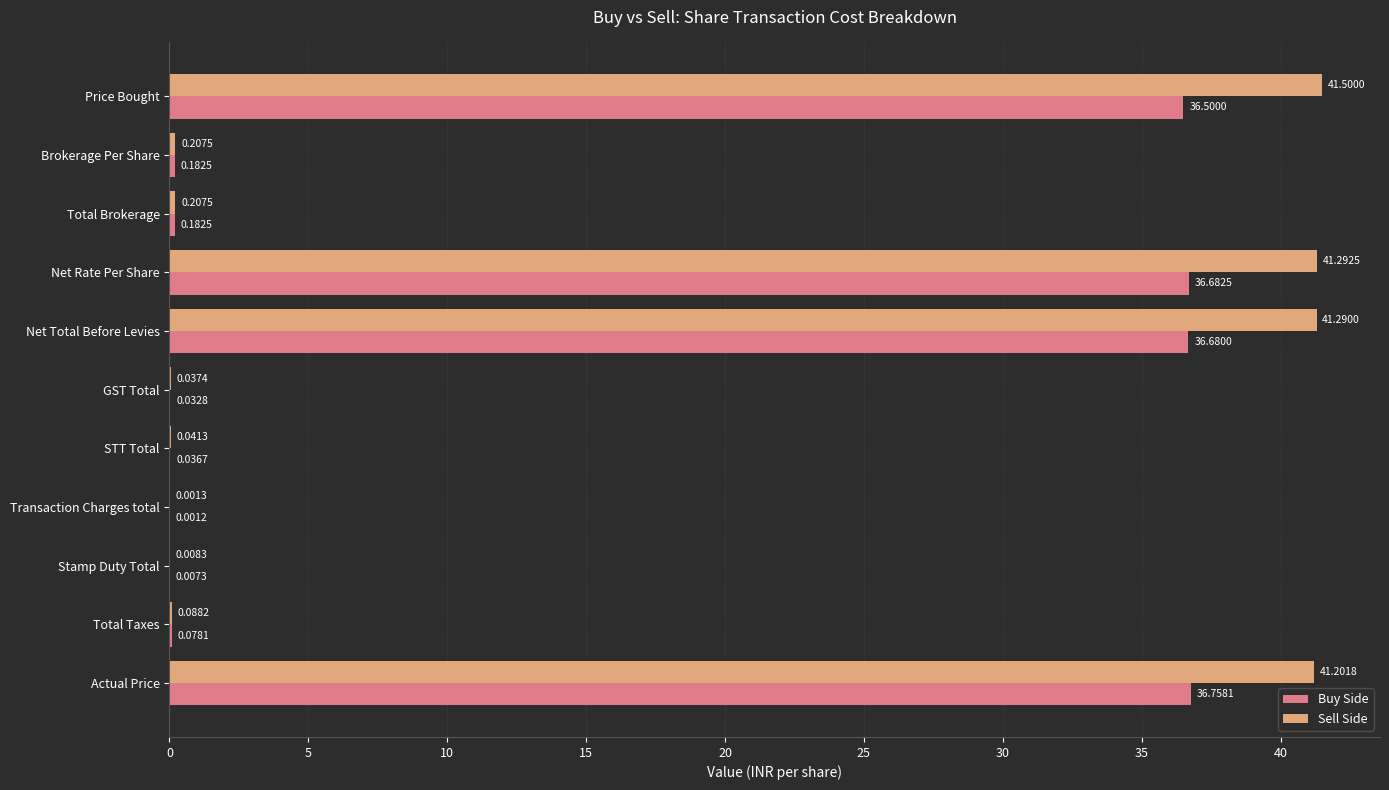

At which label does Buy Side reach its peak?

Actual Price